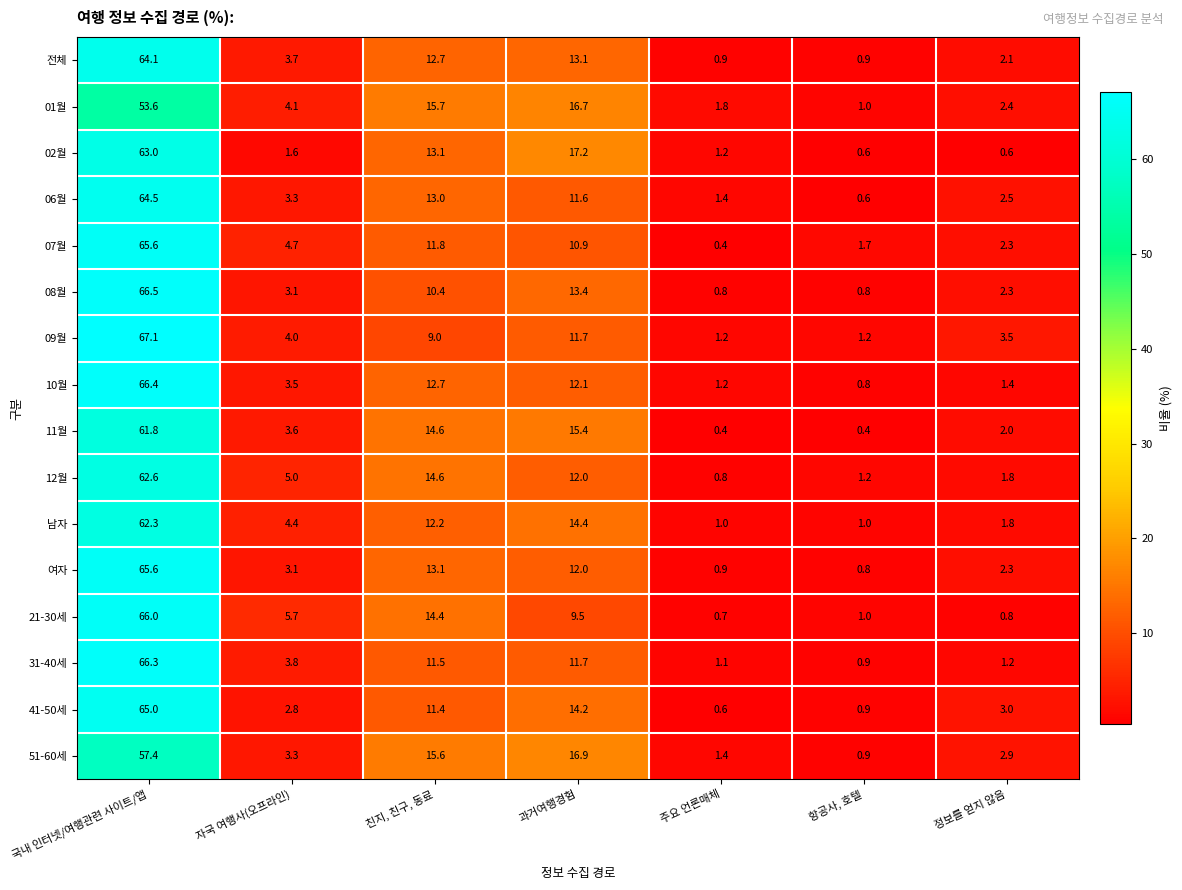

Count the number of data series in this chart.

16